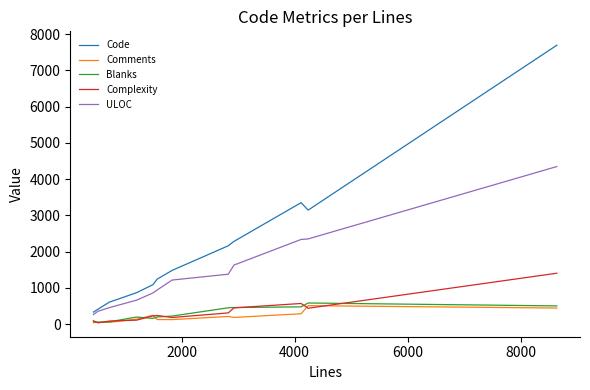

Which series has the widest spread of values?

Code